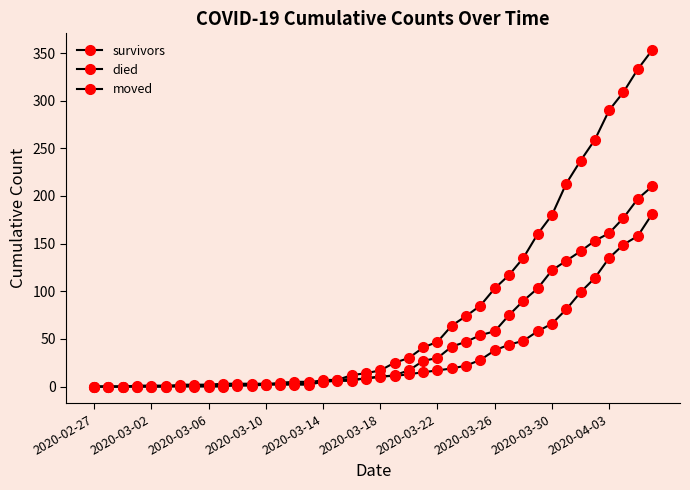

How many values in the survivors series are below 11?

20